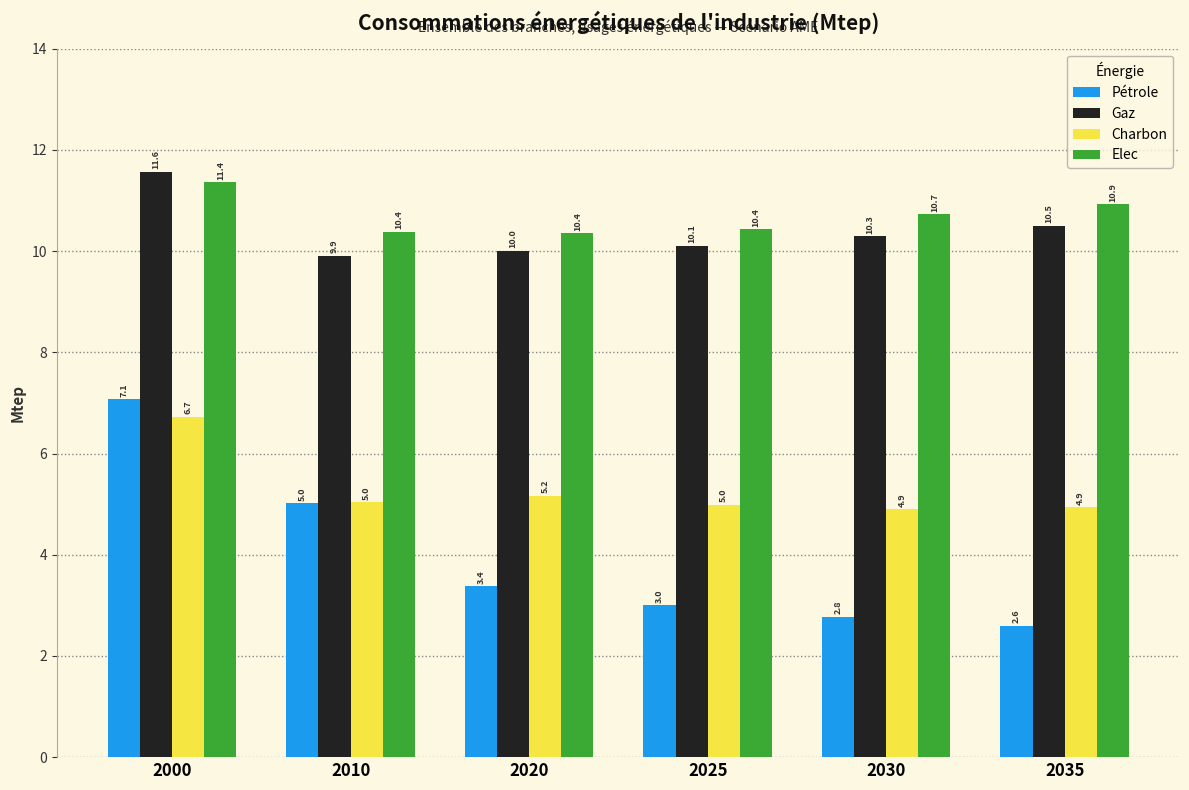

Reading right to left, extract all data points from this chart.

Pétrole: 2.6	2.8	3.0	3.4	5.0	7.1
Gaz: 10.5	10.3	10.1	10.0	9.9	11.6
Charbon: 4.9	4.9	5.0	5.2	5.0	6.7
Elec: 10.9	10.7	10.4	10.4	10.4	11.4